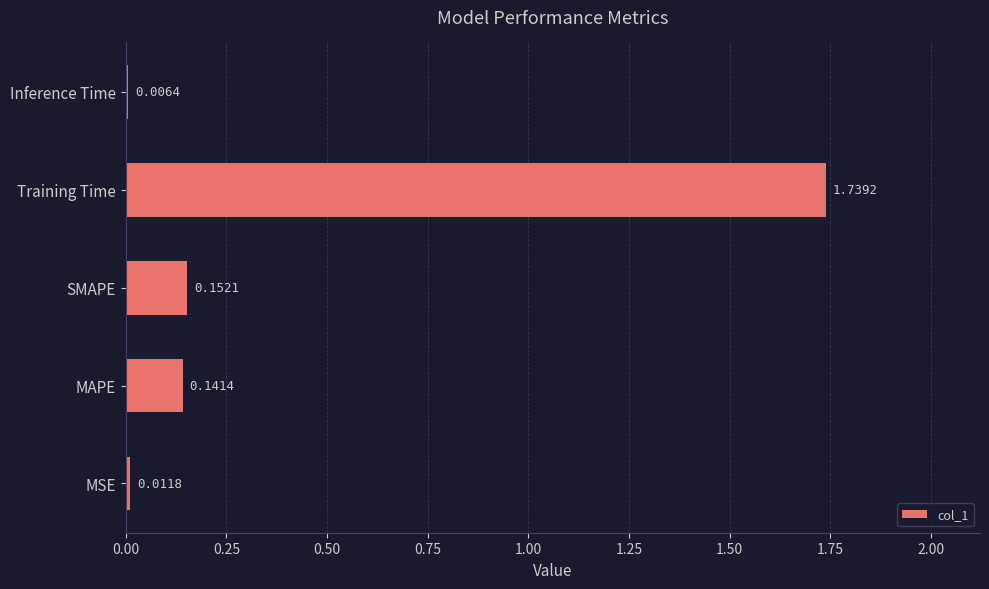

What is the sum of all values?

2.1